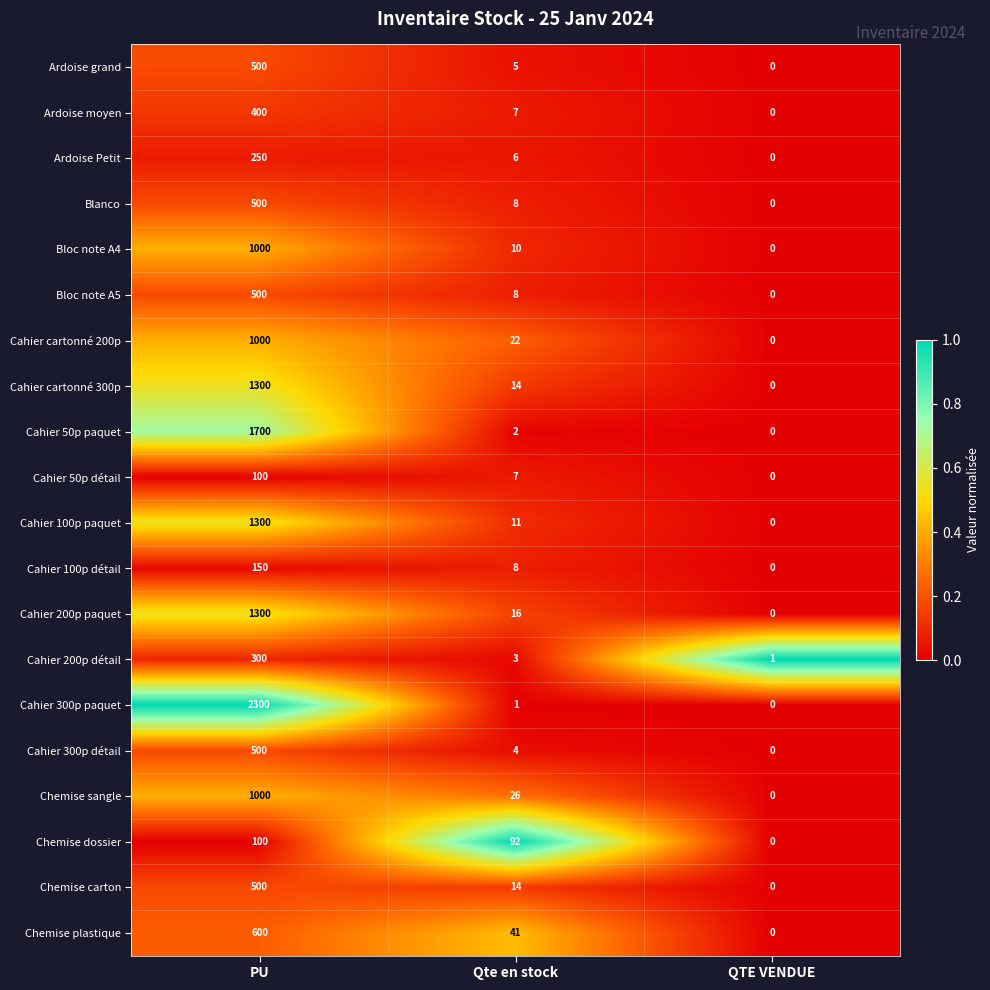

Which series has the largest range (max minus min)?

Cahier 300p paquet